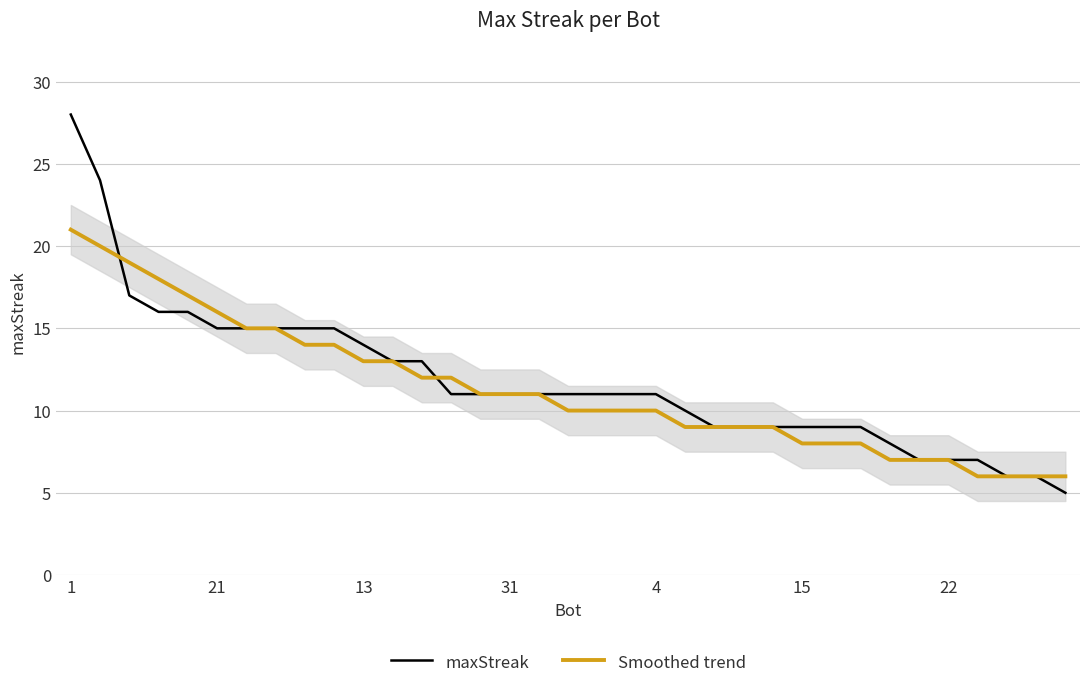

What is the label of the 35th point from the right?

1